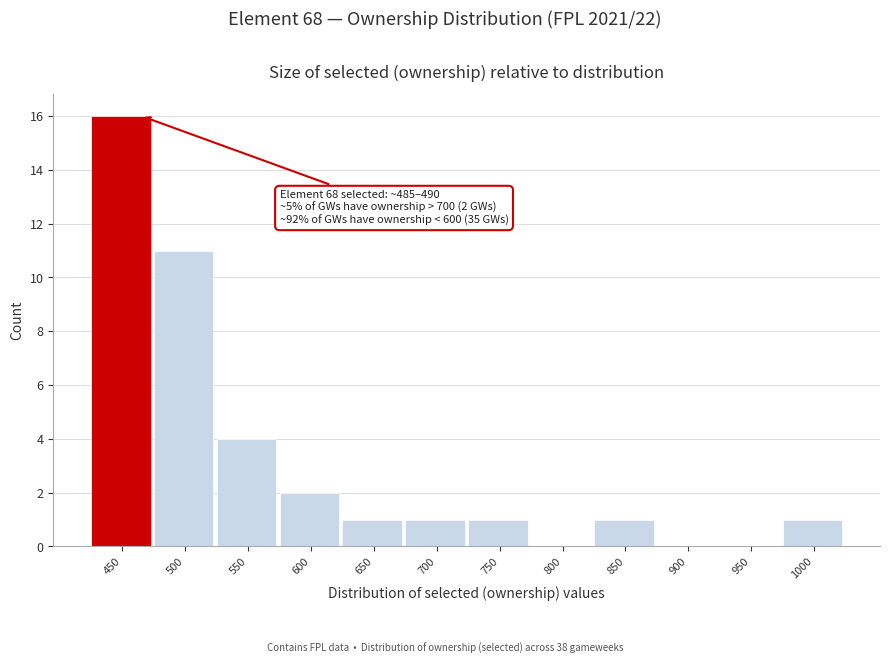

Reading left to right, list all the values displayed in this chart.

450=16	500=11	550=4	600=2	650=1	700=1	750=1	800=0	850=1	900=0	950=0	1000=1